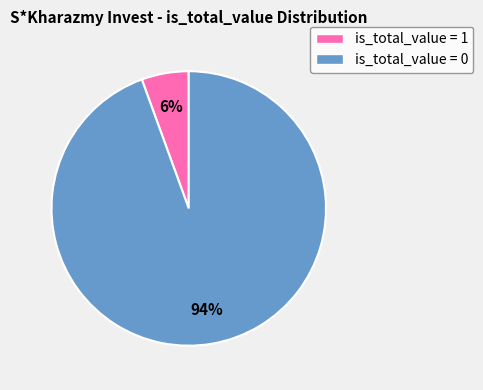

How many segments does this pie chart have?

2